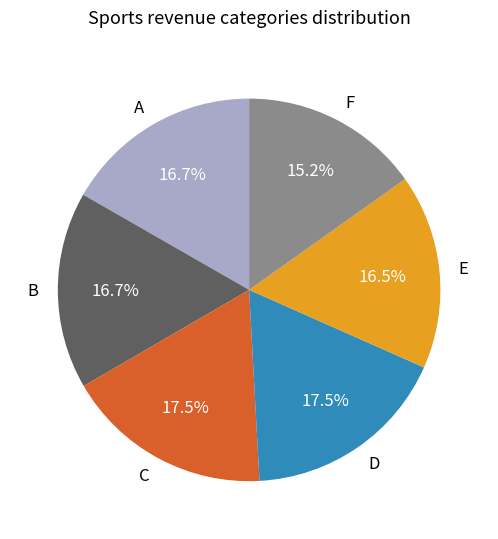

To the nearest percent, what is the average slice percentage?

17%